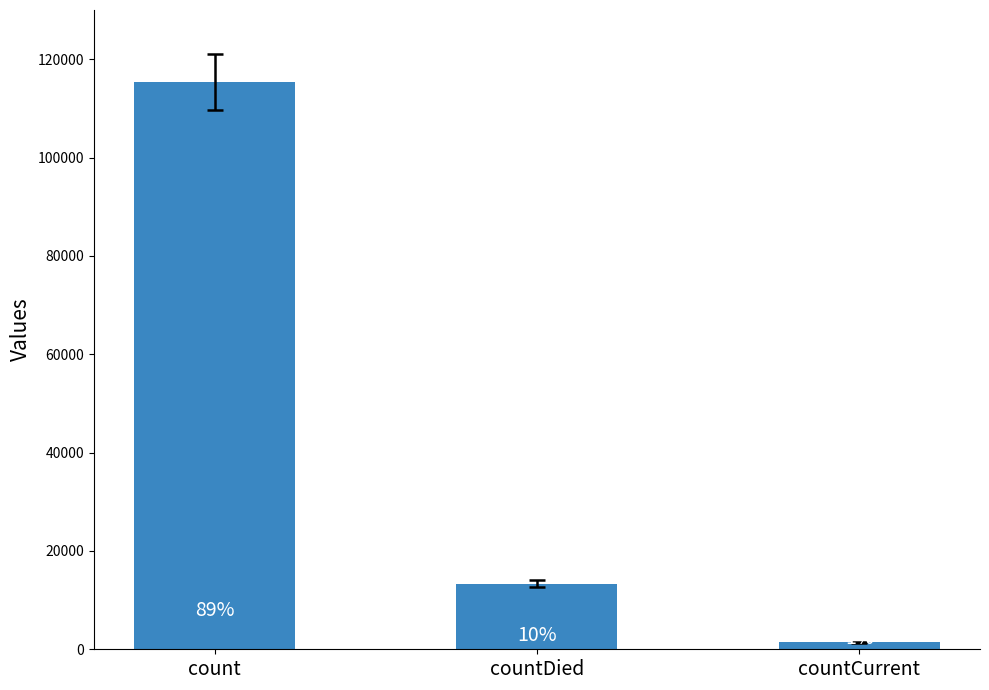

How many bars are there in total?

3